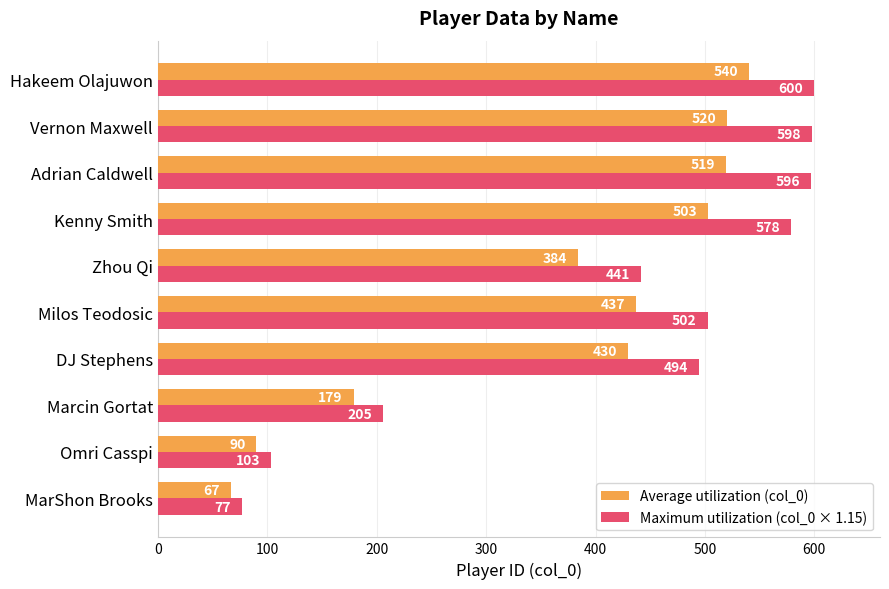

Between MarShon Brooks and Adrian Caldwell, which series saw the biggest shift?

Maximum utilization (col_0 × 1.15)